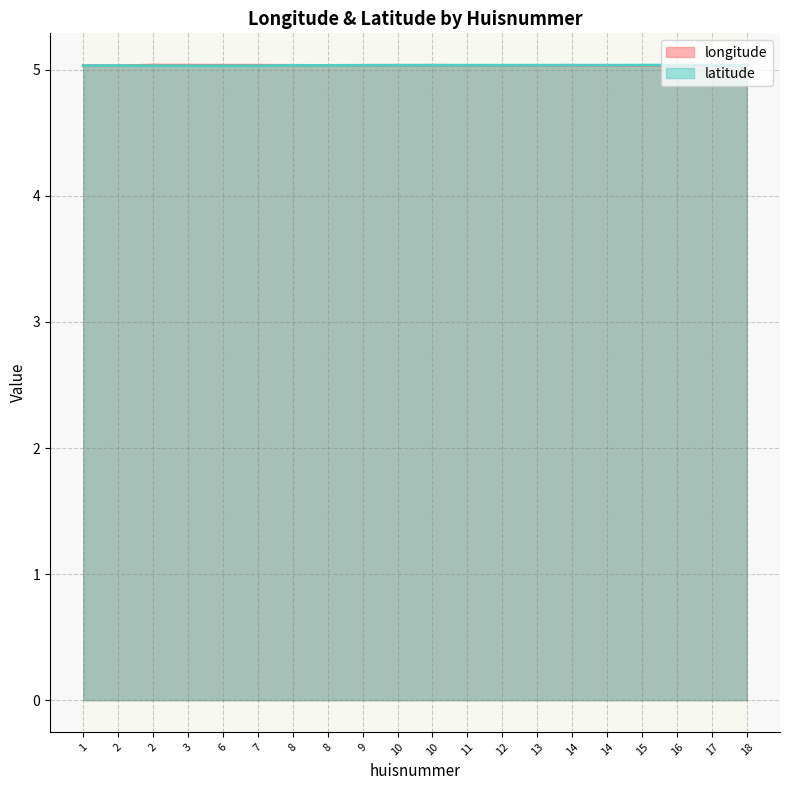

How many times do longitude and latitude cross each other?

2